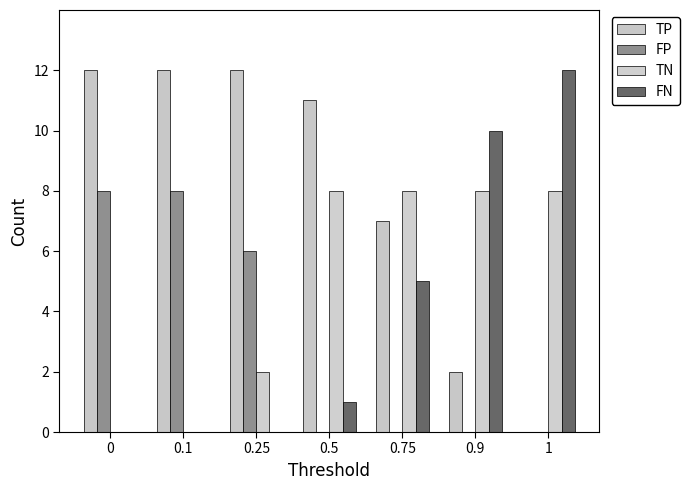

Reading right to left, what are all the values shown in this chart?

TP: 1=0	0.9=2	0.75=7	0.5=11	0.25=12	0.1=12	0=12
FP: 1=0	0.9=0	0.75=0	0.5=0	0.25=6	0.1=8	0=8
TN: 1=8	0.9=8	0.75=8	0.5=8	0.25=2	0.1=0	0=0
FN: 1=12	0.9=10	0.75=5	0.5=1	0.25=0	0.1=0	0=0